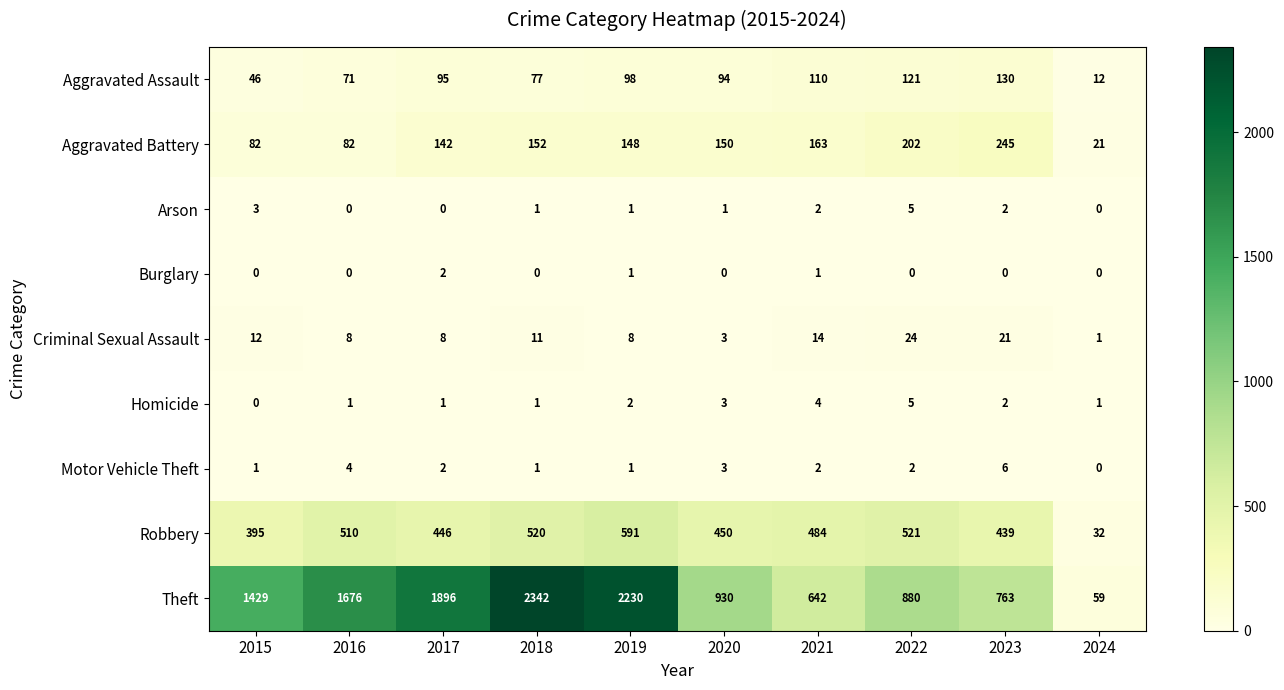

The Theft series shows 438 at 2015. True or false?

False